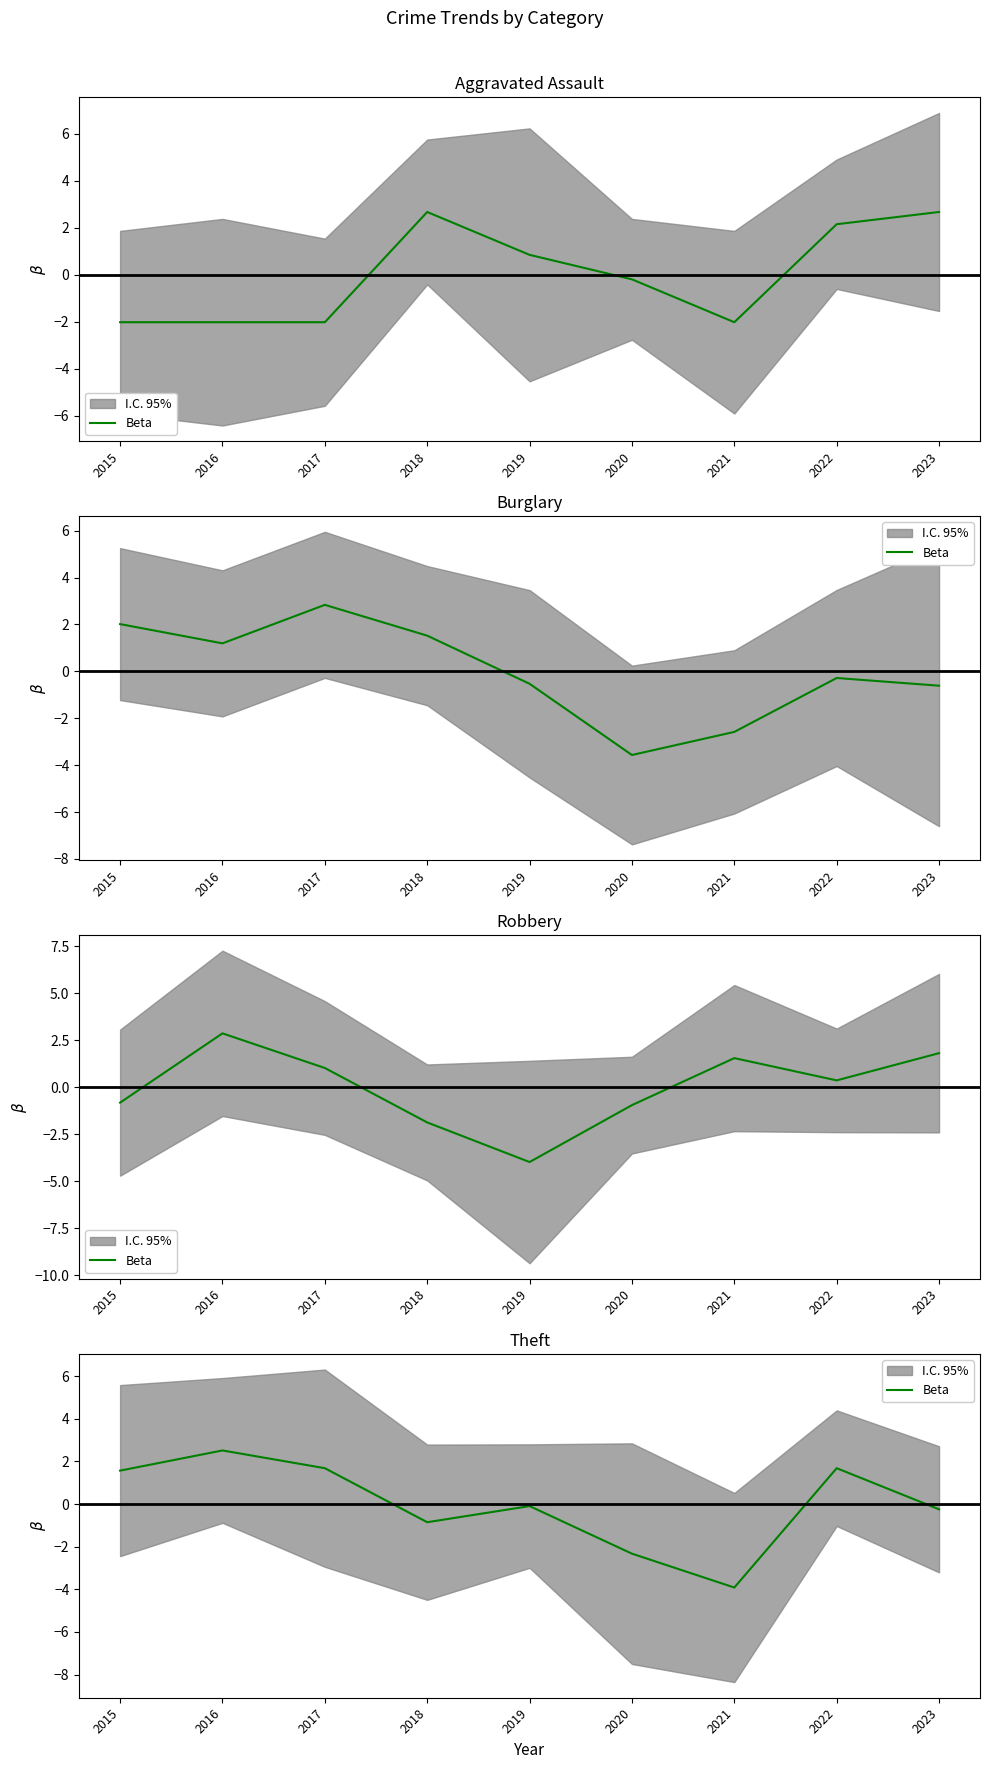

Is it true that the value at 2018 is -1.2?

False